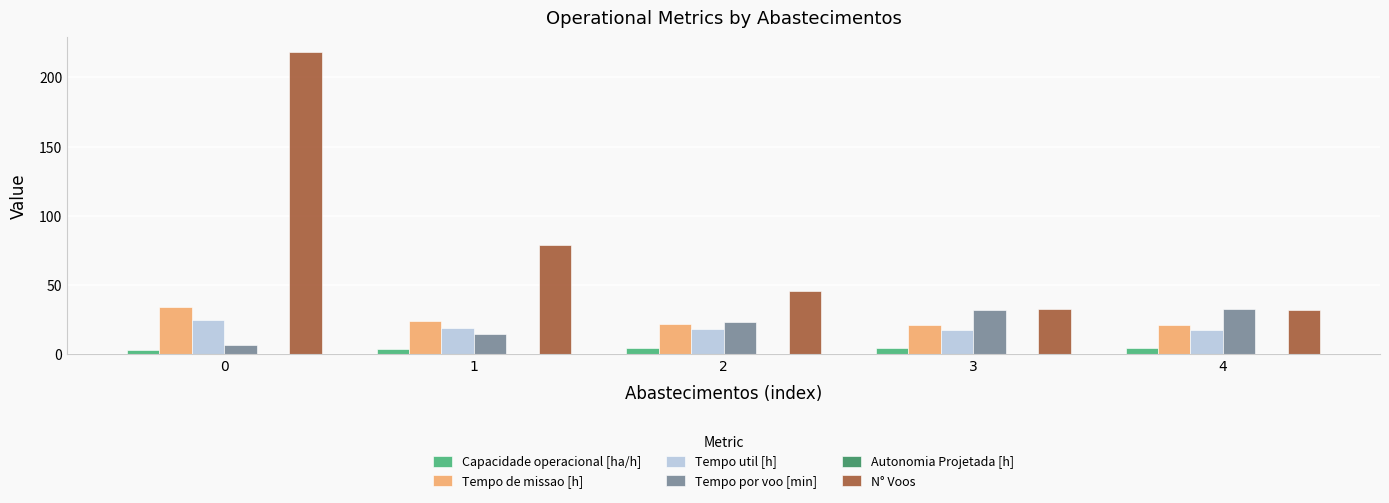

The value of Tempo util [h] at 3 is 25.1. True or false?

False